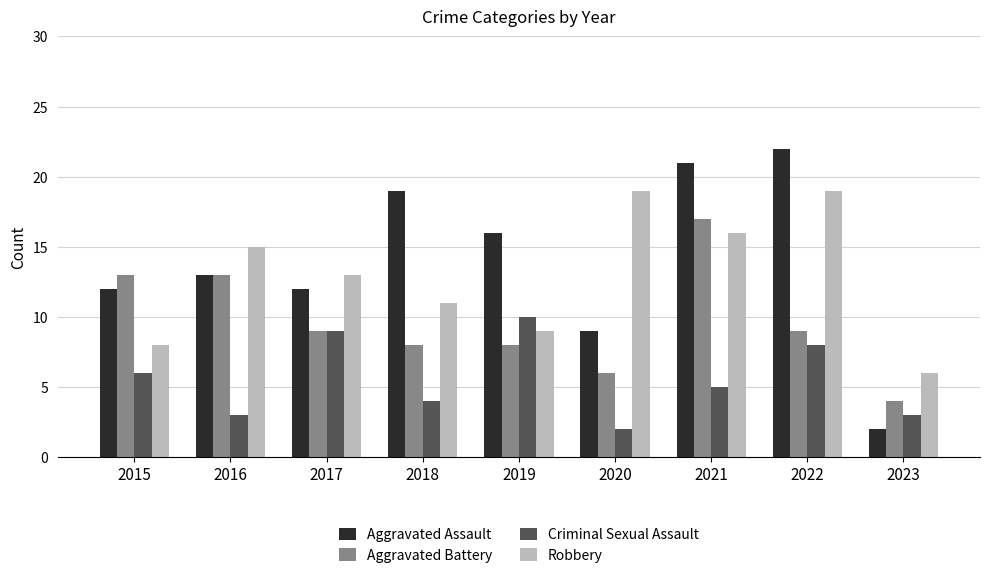

Reading left to right, list all the values displayed in this chart.

Aggravated Assault: 2015=12	2016=13	2017=12	2018=19	2019=16	2020=9	2021=21	2022=22	2023=2
Aggravated Battery: 2015=13	2016=13	2017=9	2018=8	2019=8	2020=6	2021=17	2022=9	2023=4
Criminal Sexual Assault: 2015=6	2016=3	2017=9	2018=4	2019=10	2020=2	2021=5	2022=8	2023=3
Robbery: 2015=8	2016=15	2017=13	2018=11	2019=9	2020=19	2021=16	2022=19	2023=6